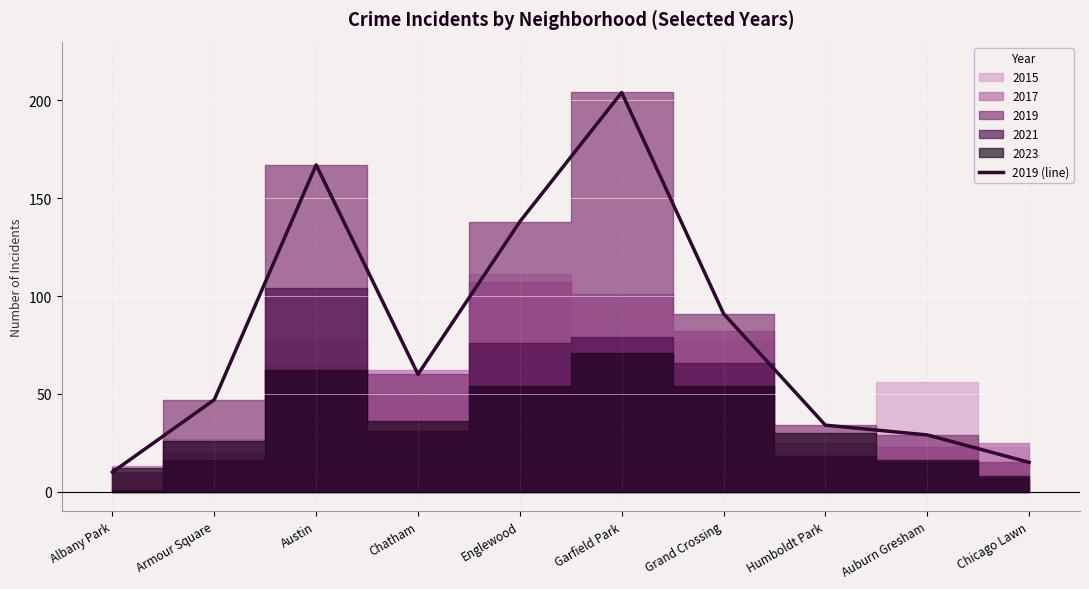

Reading left to right, extract all data points from this chart.

10	47	167	60	138	204	91	34	29	15